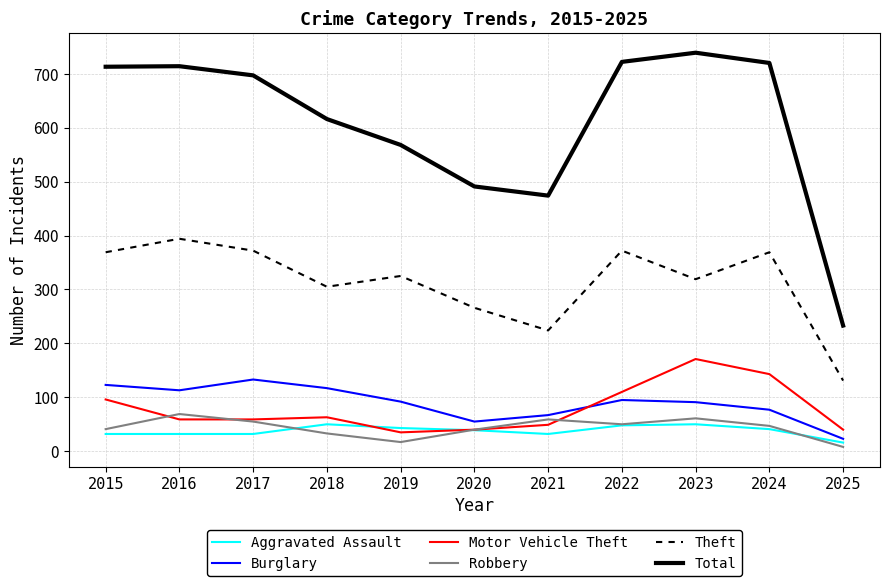

Between 2019 and 2023, which series saw the biggest shift?

Total